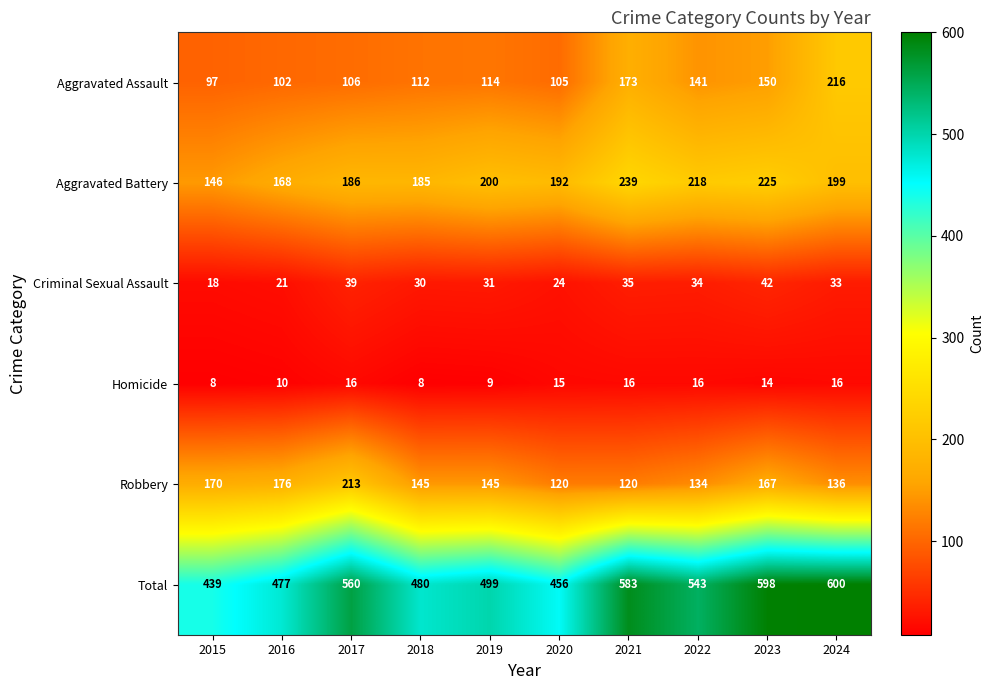

At which category is the sum across all series the highest?

2024